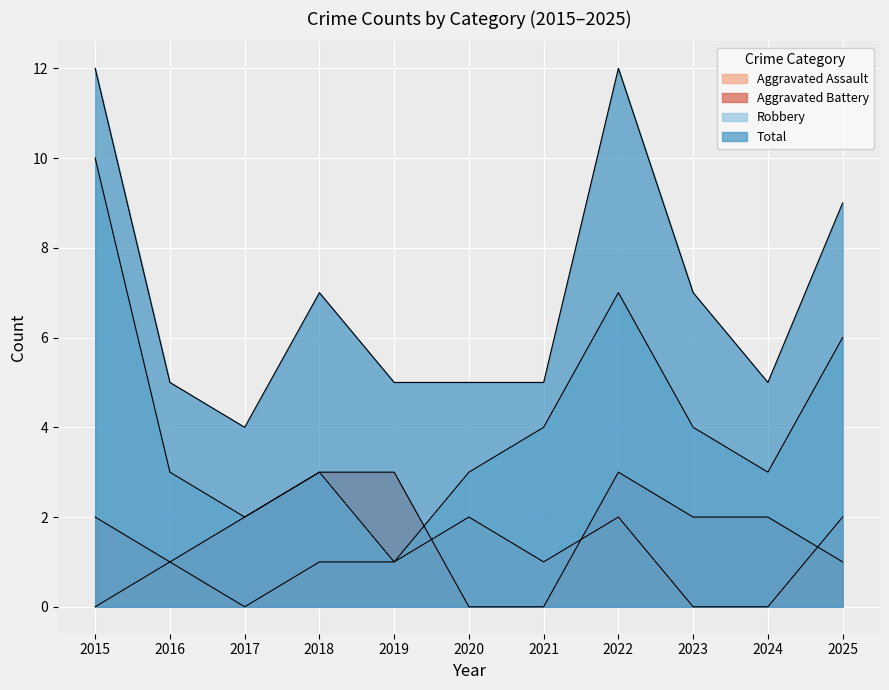

Is the value of Aggravated Assault at 2020 greater than the value of Total at 2016?

No